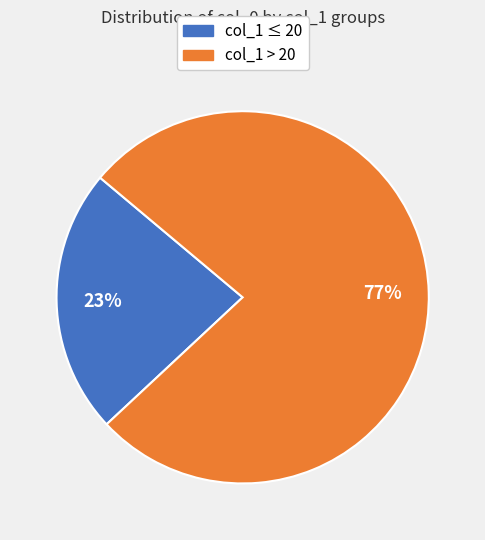

To the nearest percent, what is the difference between the largest and smallest slice percentages?

54%